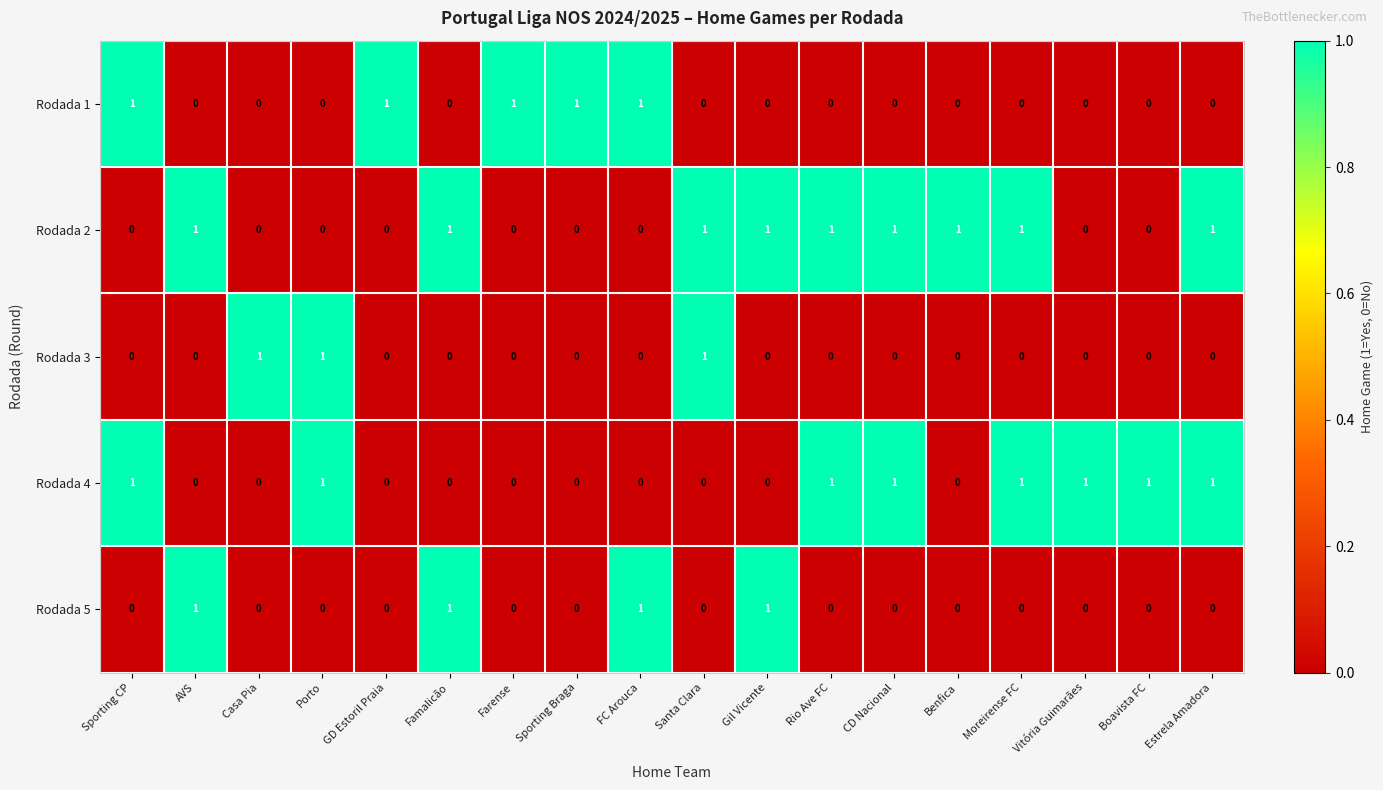

Rank the series by their average value, from highest to lowest.

Rodada 2, Rodada 4, Rodada 1, Rodada 5, Rodada 3